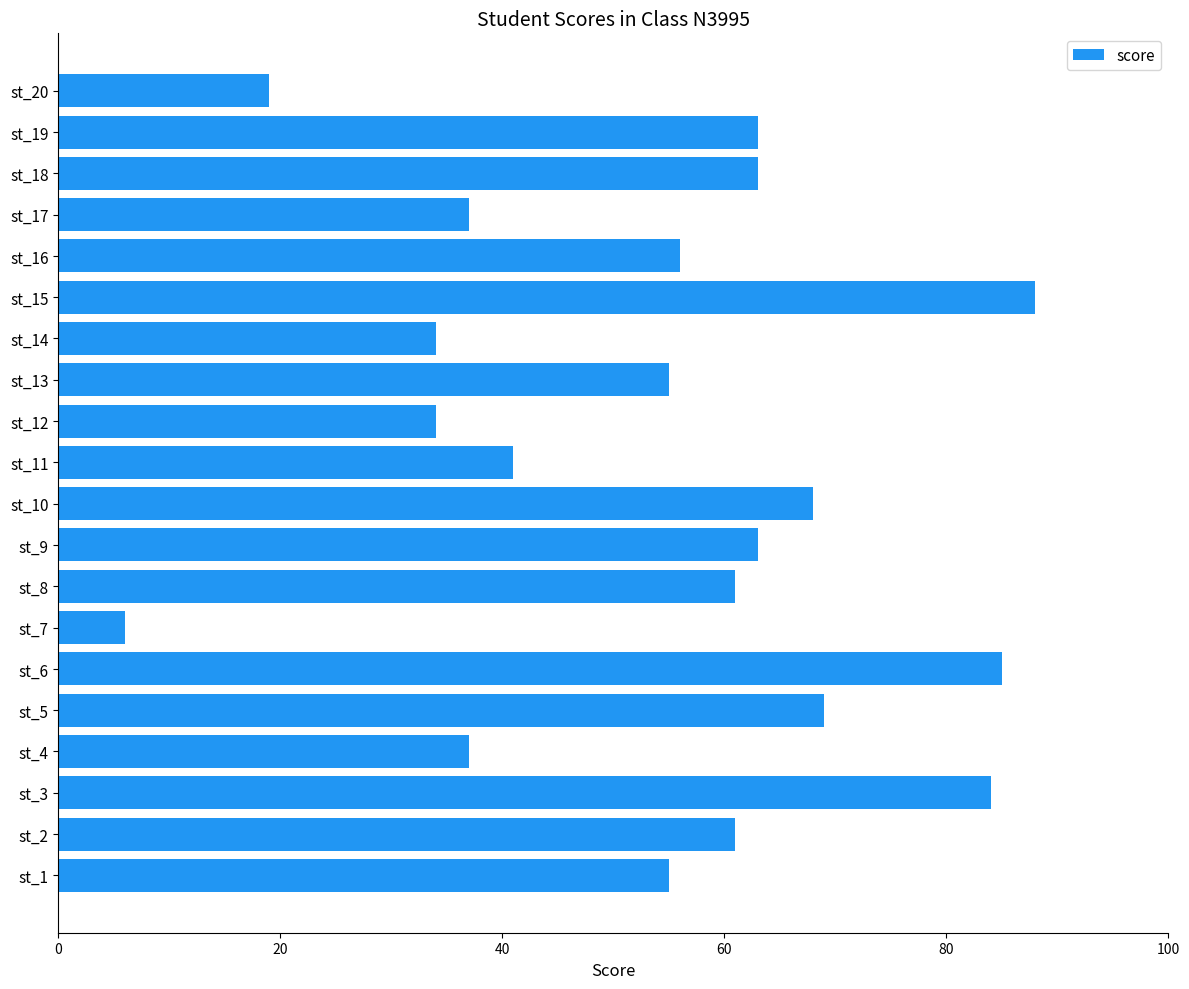

Does the chart contain stacked bars?

No